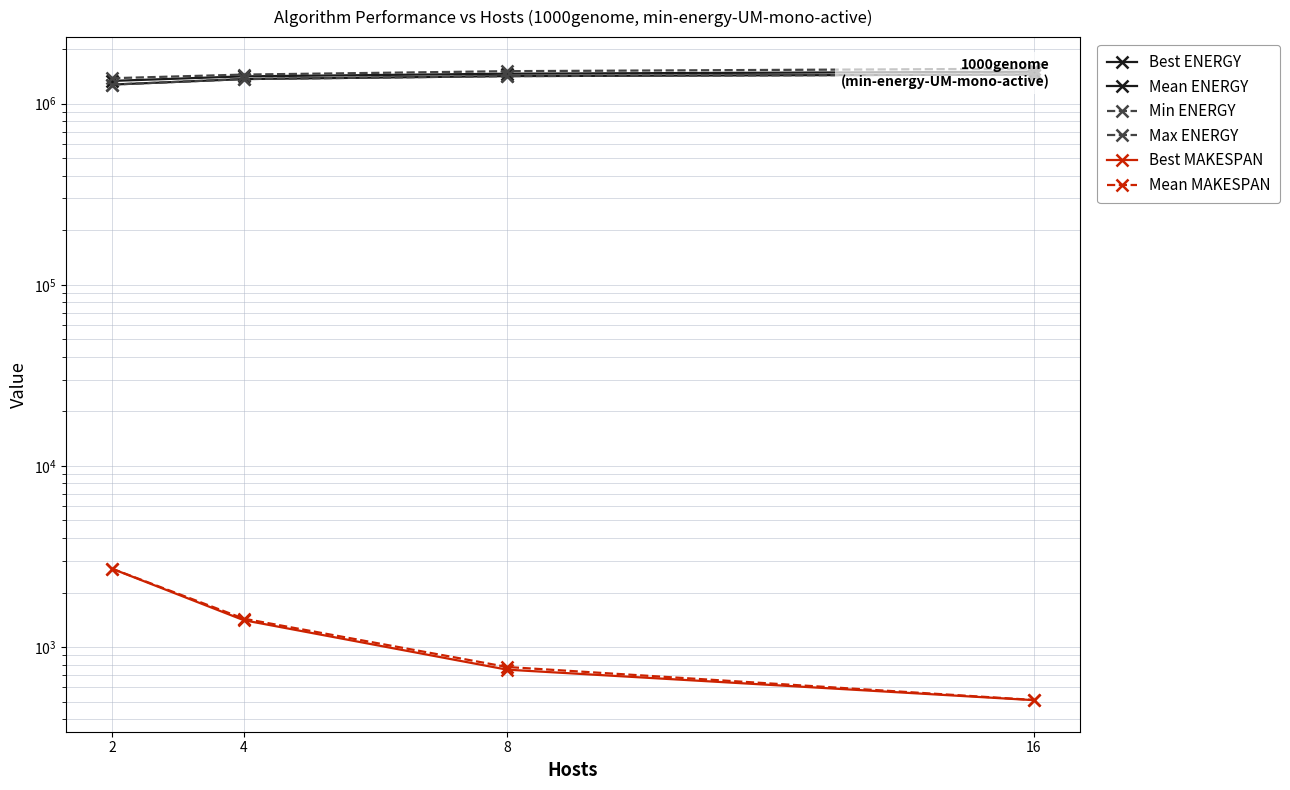

What is the sum of the Best MAKESPAN values at 2 and 4?

4110.5